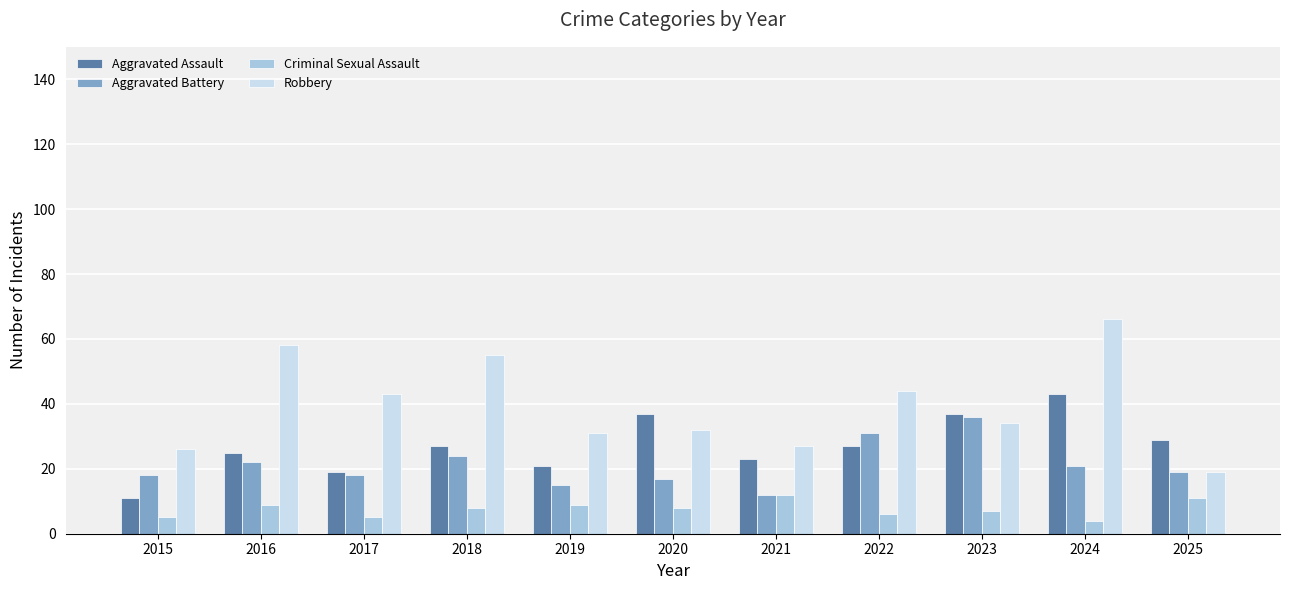

Rank the series by their maximum value, from lowest to highest.

Criminal Sexual Assault, Aggravated Battery, Aggravated Assault, Robbery